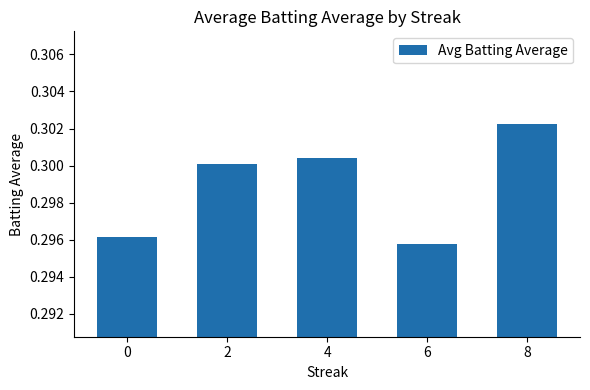

How many distinct data groups are displayed?

1